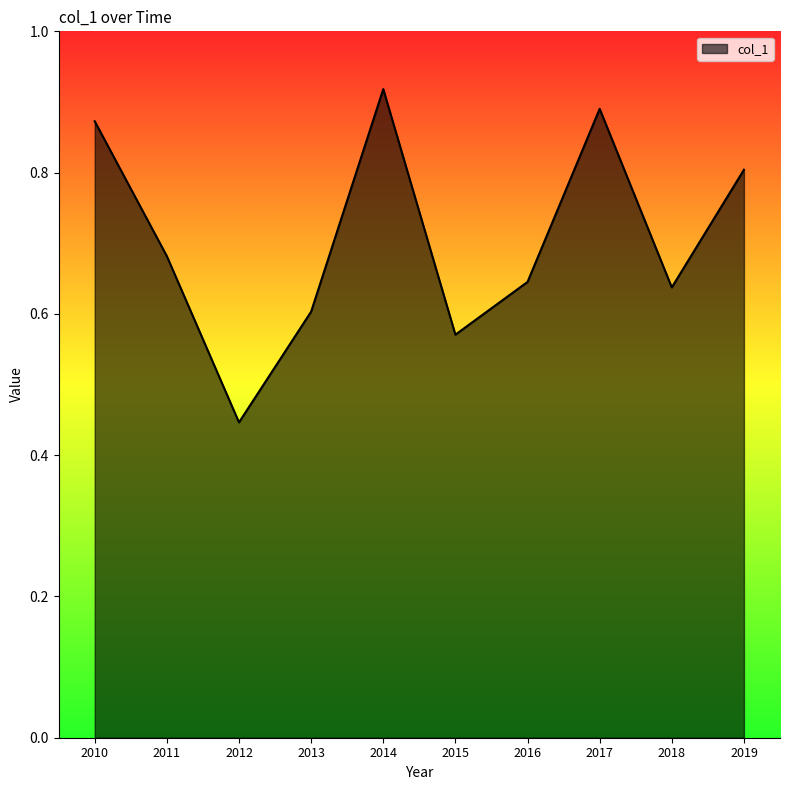

At which label is the value closest to 0?

2012